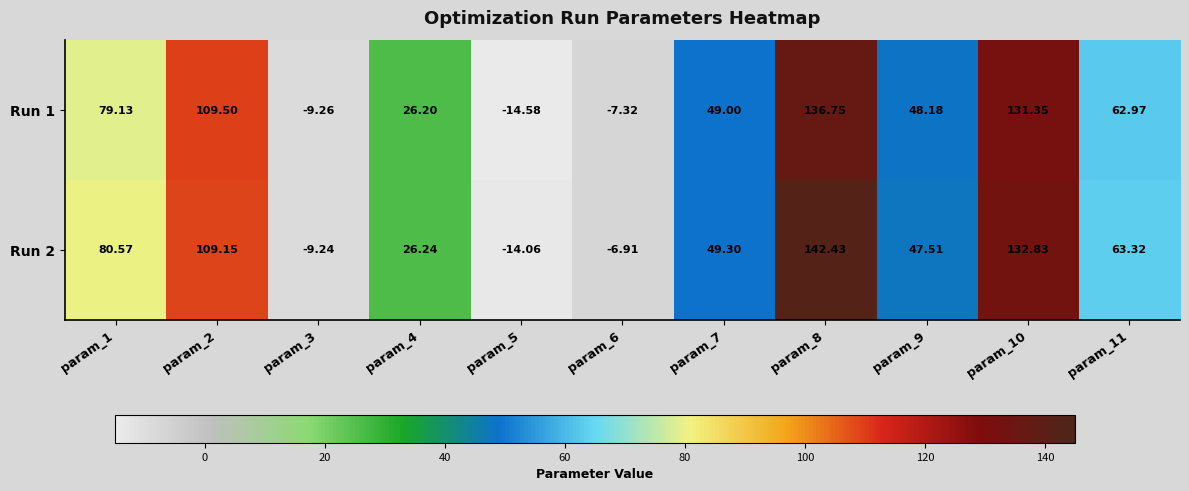

Is the value of Run 2 at param_10 greater than the value of Run 1 at param_7?

Yes